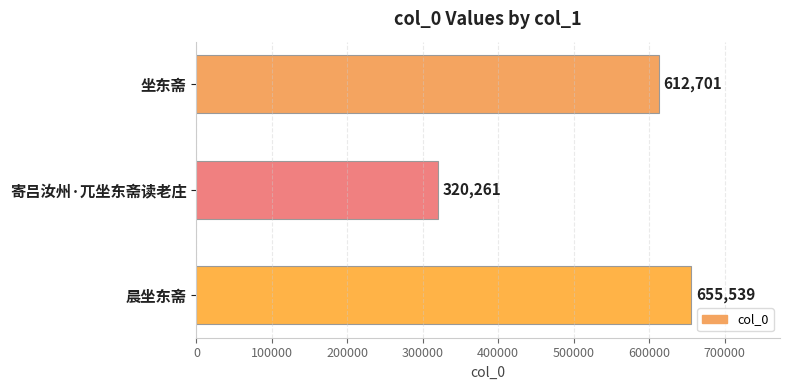

What is the maximum value shown in the chart?

655539